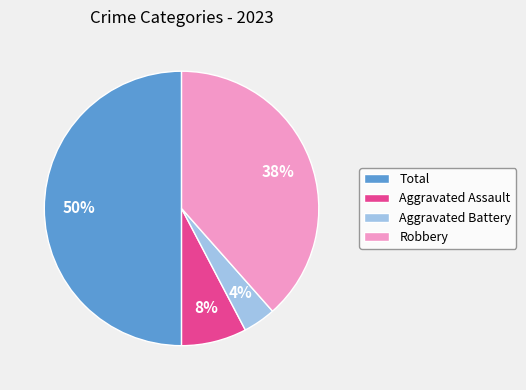

Between Total and Aggravated Battery, which is larger?

Total